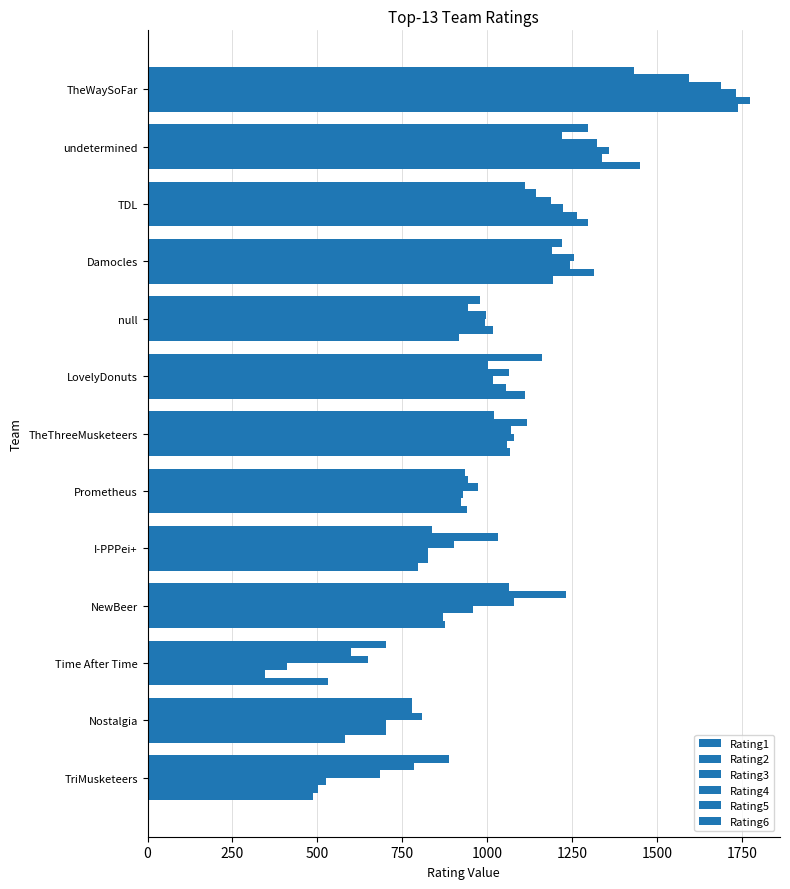

How many data points in Rating1 are less than 1021?

6